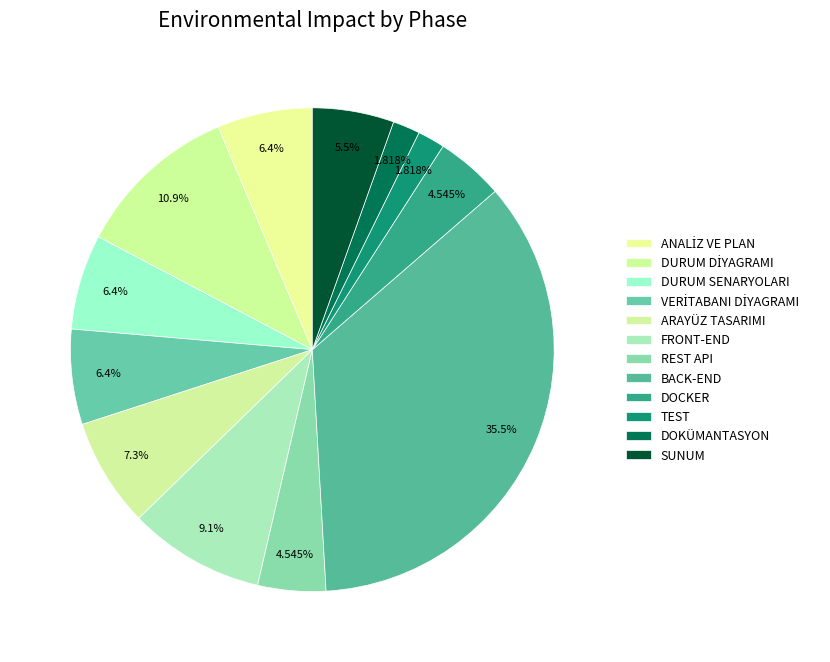

How many segments does this pie chart have?

12